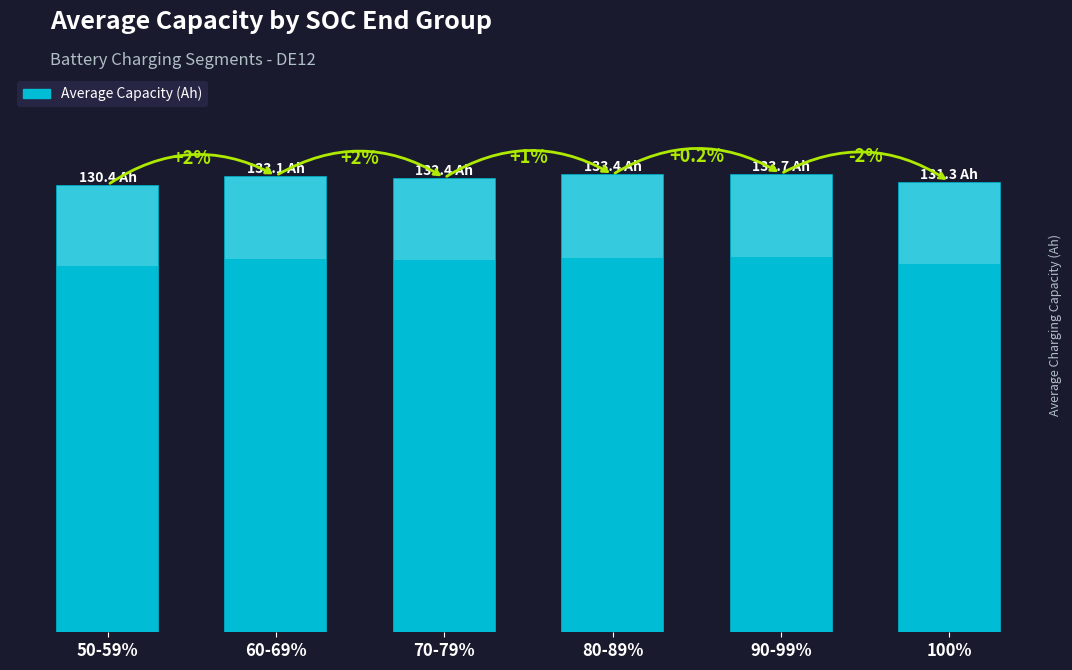

Rank the categories by value from lowest to highest.

50-59%, 100%, 70-79%, 60-69%, 80-89%, 90-99%